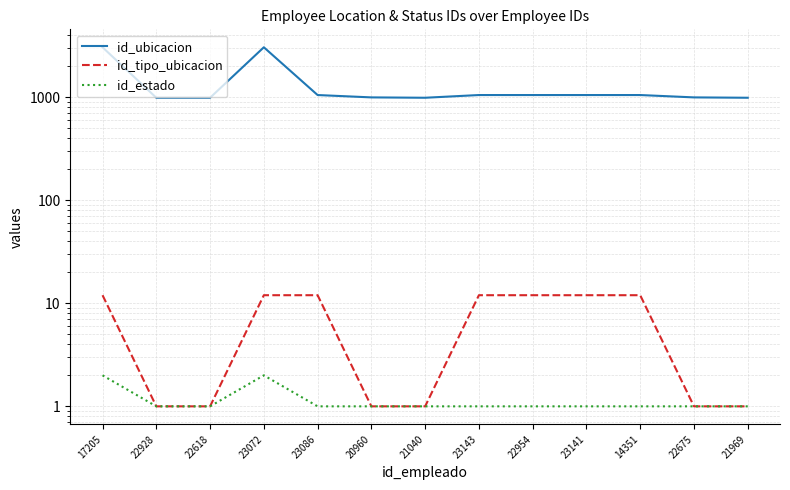

The id_tipo_ubicacion series shows 12 at 23143. True or false?

True